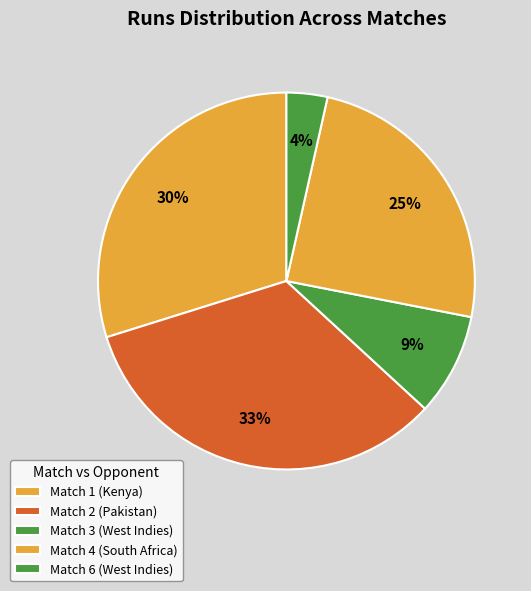

To the nearest percent, what is the difference between the Match 6 (West Indies) and Match 1 (Kenya) slice percentages?

26%